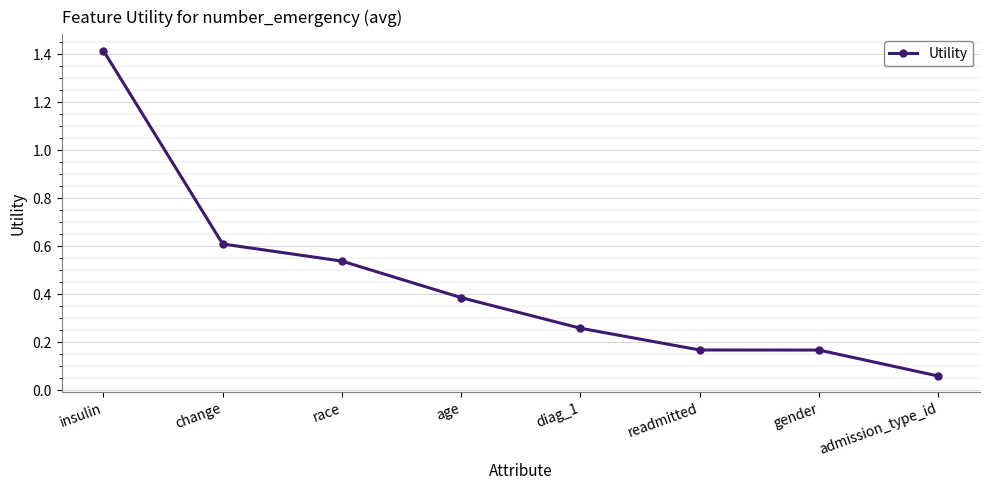

What is the sum of all values?

3.6